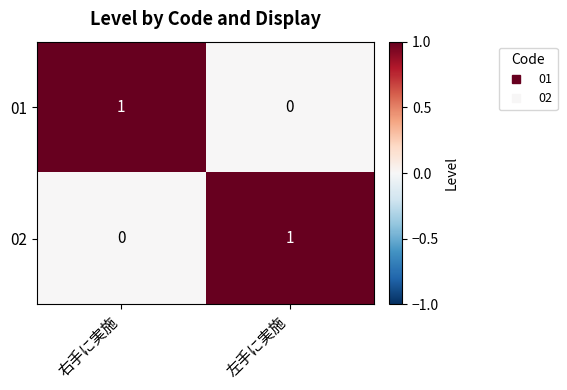

List the labels in order of 01 value, largest first.

右手に実施, 左手に実施